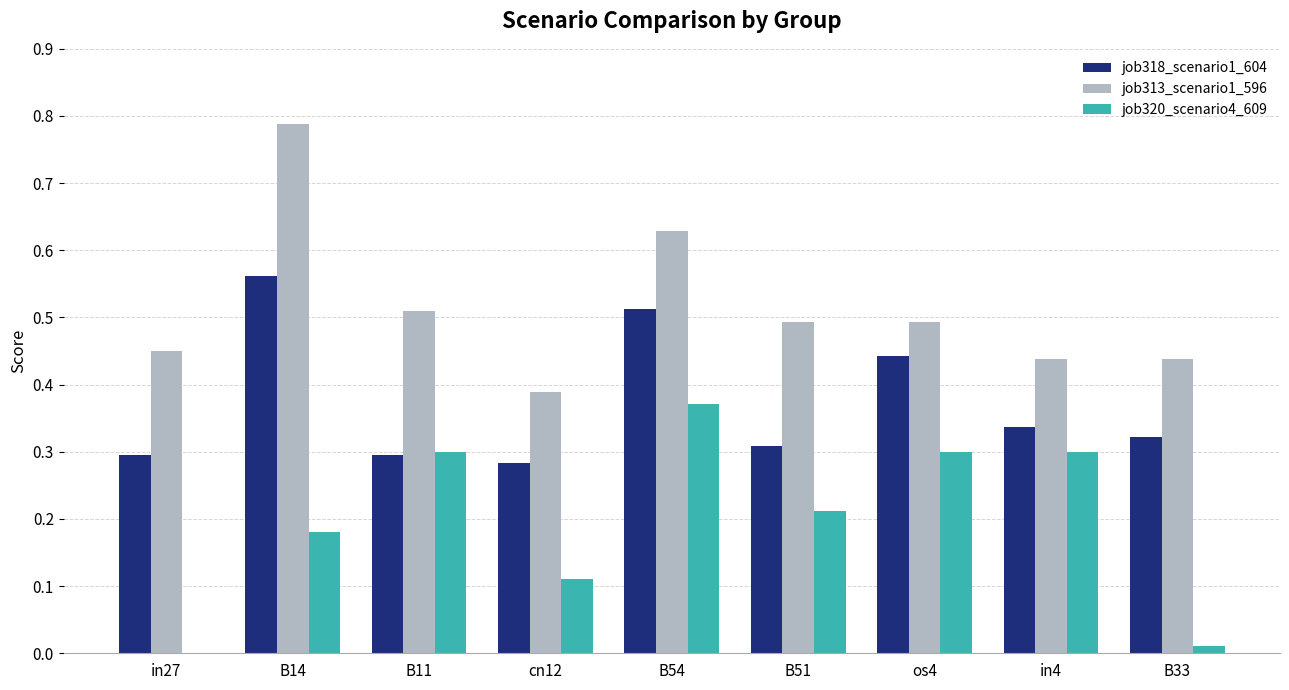

Which series has the largest total across all categories?

job313_scenario1_596